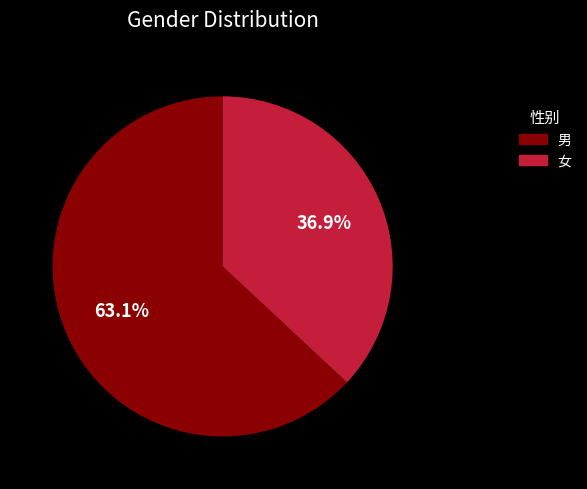

Combined, do 男 and 女 account for over 50%?

Yes